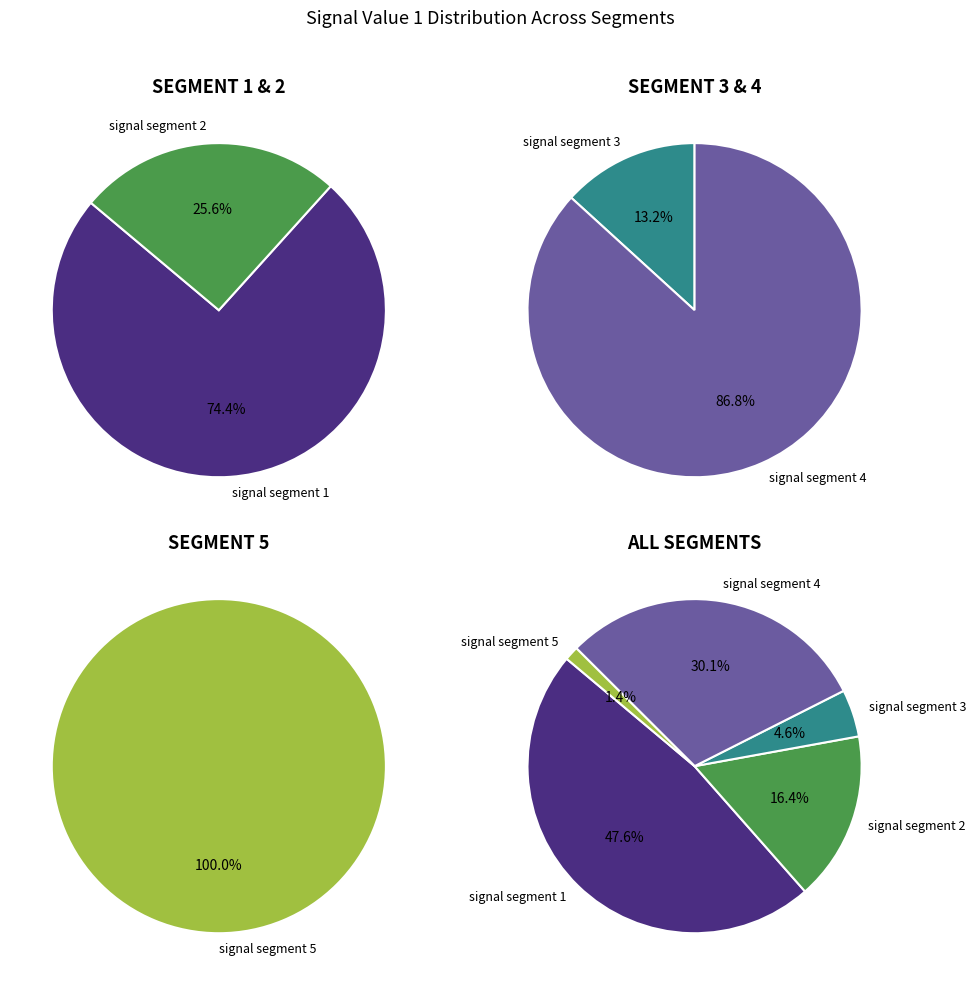

To the nearest percent, what is the difference between the signal segment 4 and signal segment 5 slice percentages?

29%